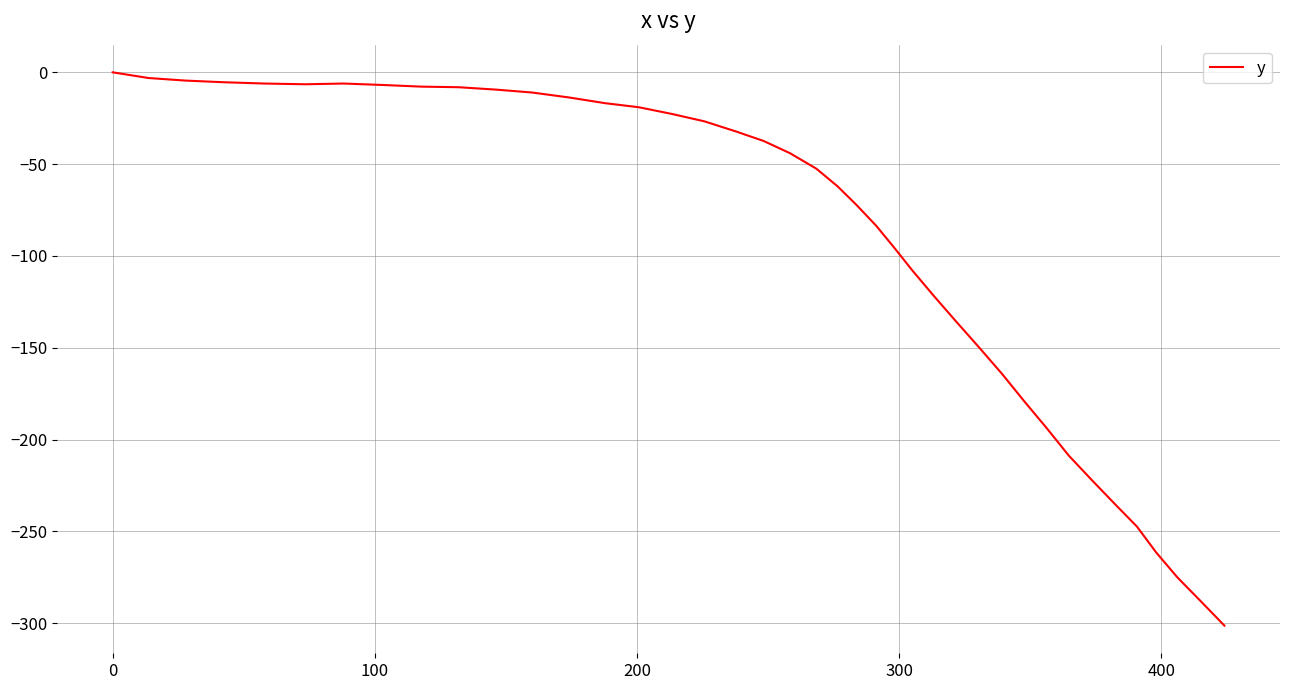

What is the smallest value displayed?

-301.3